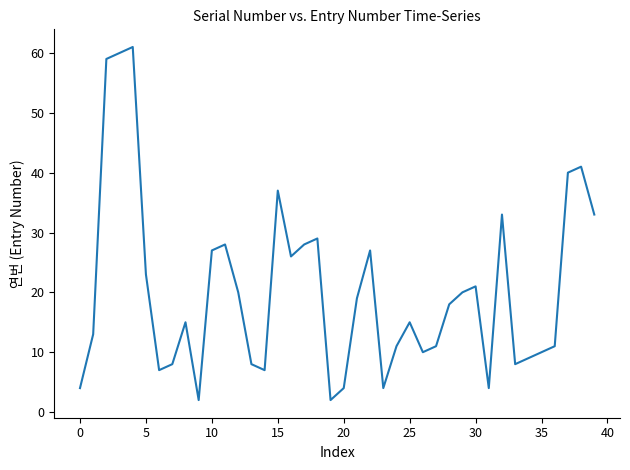

Reading left to right, what are all the values shown in this chart?

4	13	59	60	61	23	7	8	15	2	27	28	20	8	7	37	26	28	29	2	4	19	27	4	11	15	10	11	18	20	21	4	33	8	9	10	11	40	41	33